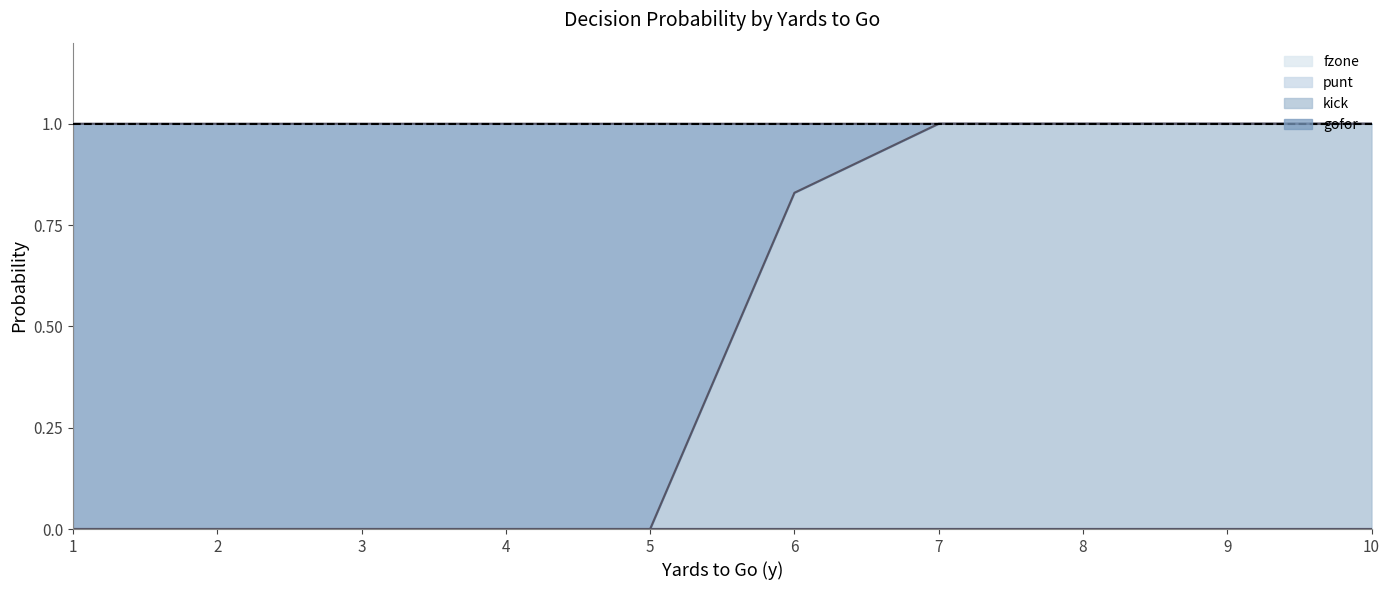

Which has a higher value, 8 or 1?

8